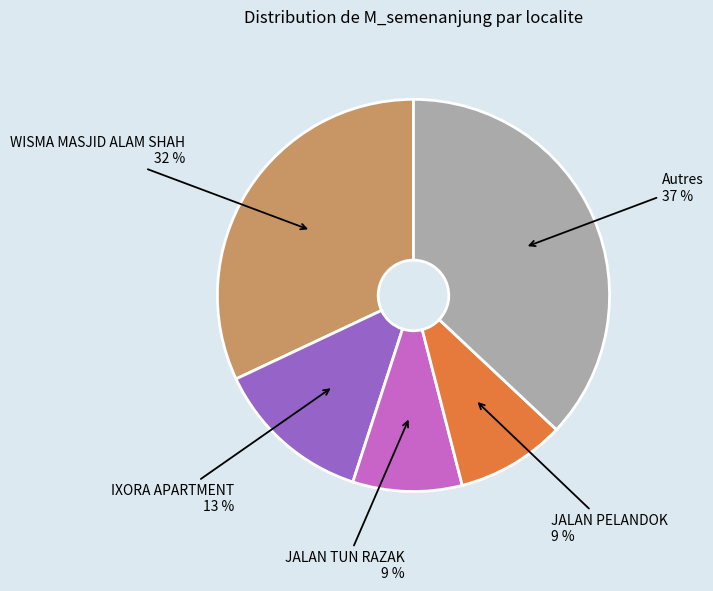

Is there a majority slice in this chart?

No